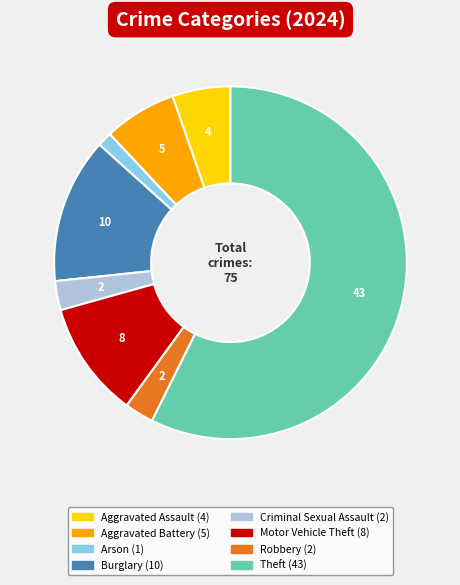

Is there a majority slice in this chart?

Yes